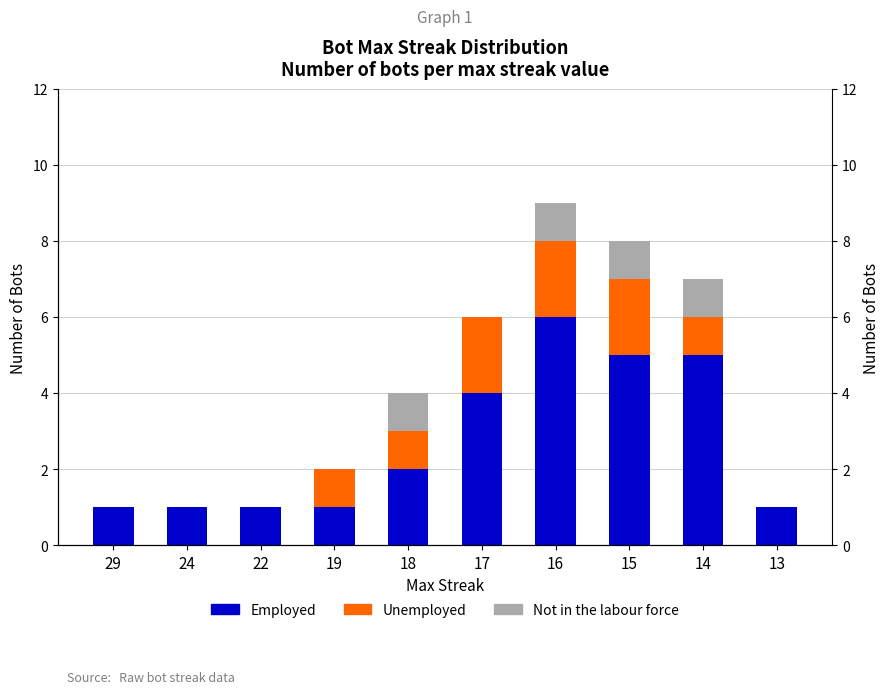

Rank the series at 24 from highest to lowest value.

Employed, Unemployed, Not in the labour force